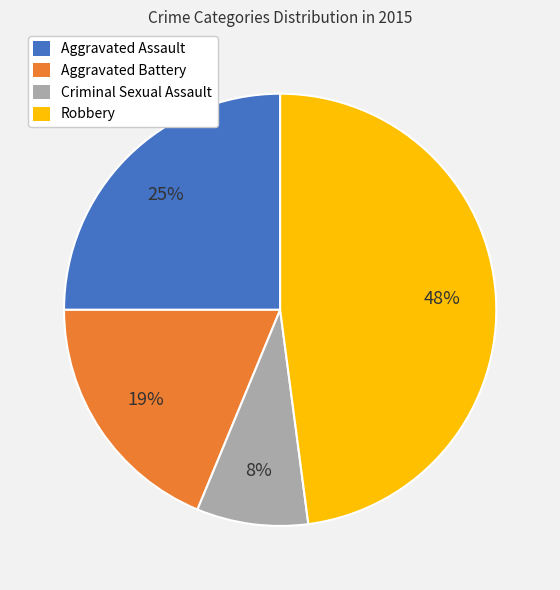

To the nearest percent, what percentage of the pie is Criminal Sexual Assault?

8%